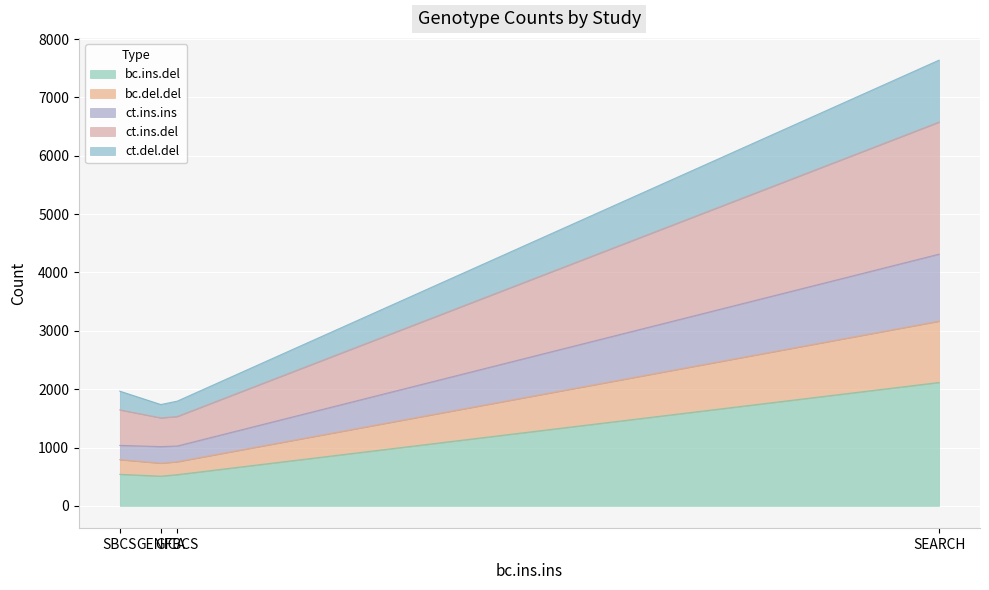

What is the minimum value for bc.ins.del?

509